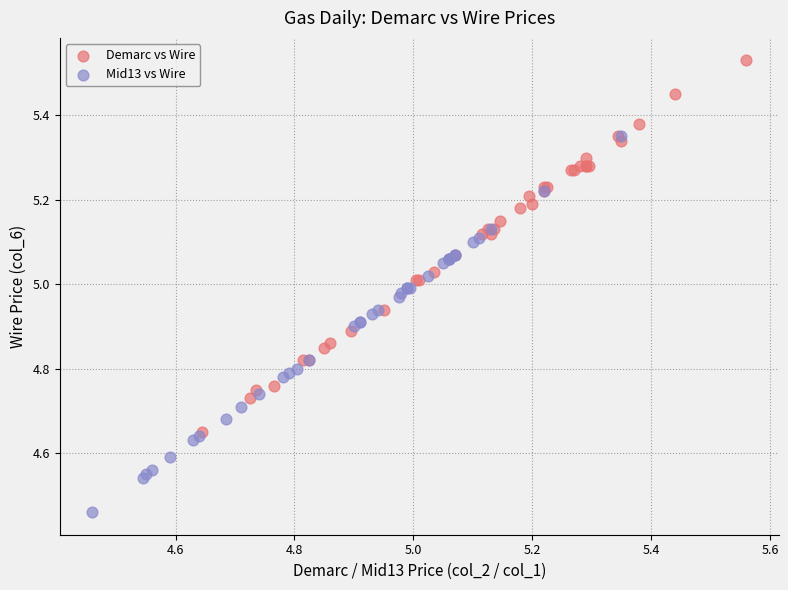

Which series reaches the minimum Y coordinate?

Mid13 vs Wire